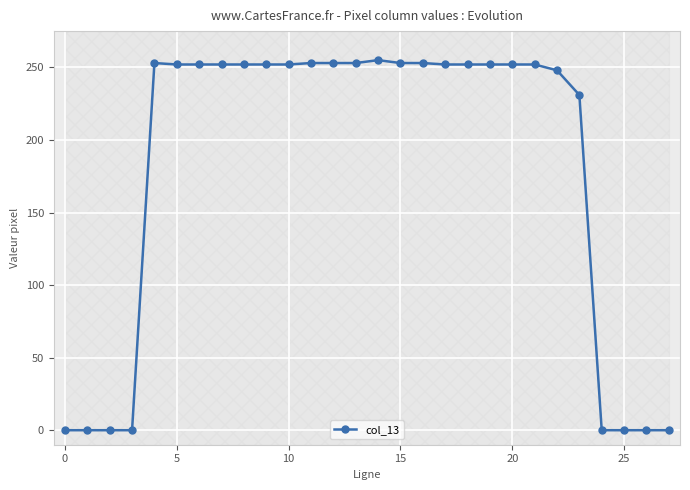

Reading left to right, transcribe all the data shown in this chart.

0	0	0	0	253	252	252	252	252	252	252	253	253	253	255	253	253	252	252	252	252	252	248	231	0	0	0	0